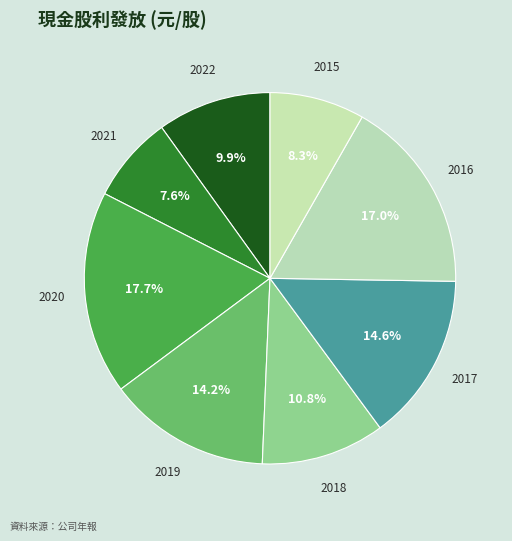

What is the ratio of the value at 2019 to the value at 2016?

0.8